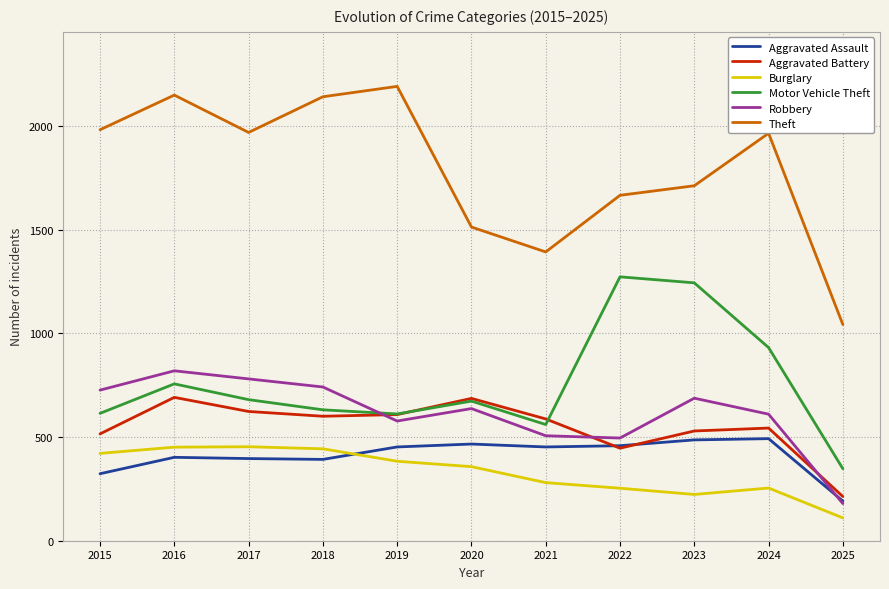

True or false: Aggravated Assault and Motor Vehicle Theft cross at least once.

False